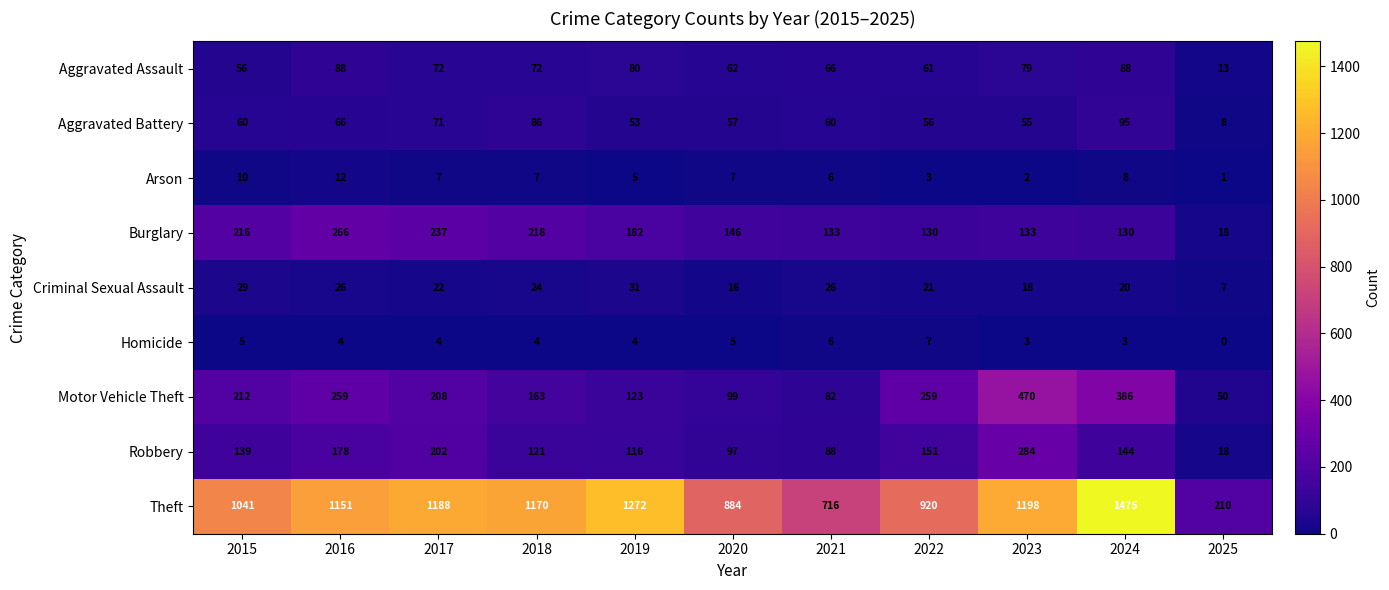

What is the average value of the Aggravated Battery series?

61